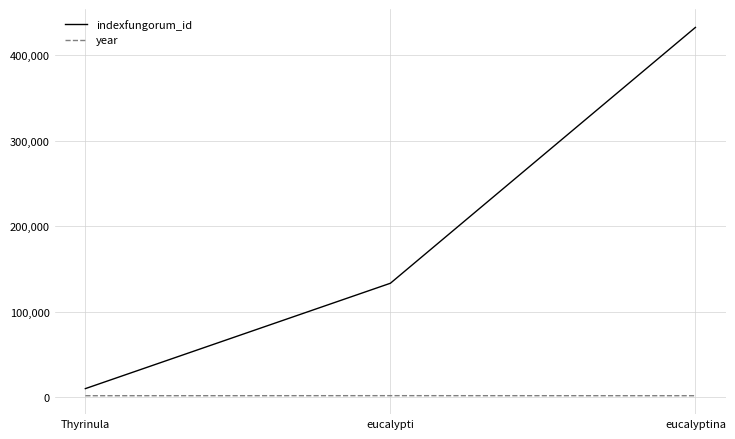

At which label is indexfungorum_id closest to 221181?

eucalypti